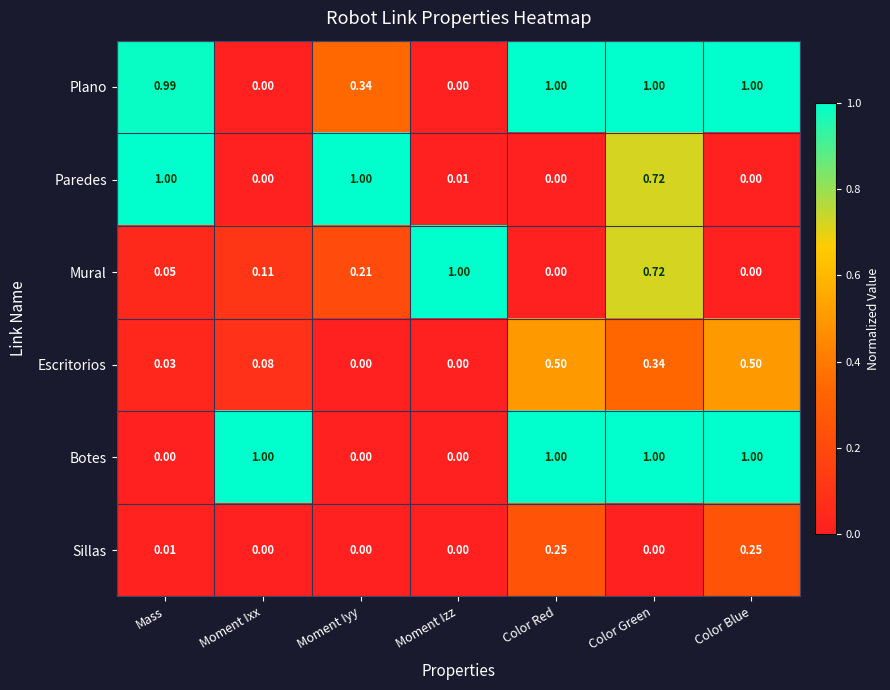

Which series has the largest total across all categories?

Plano